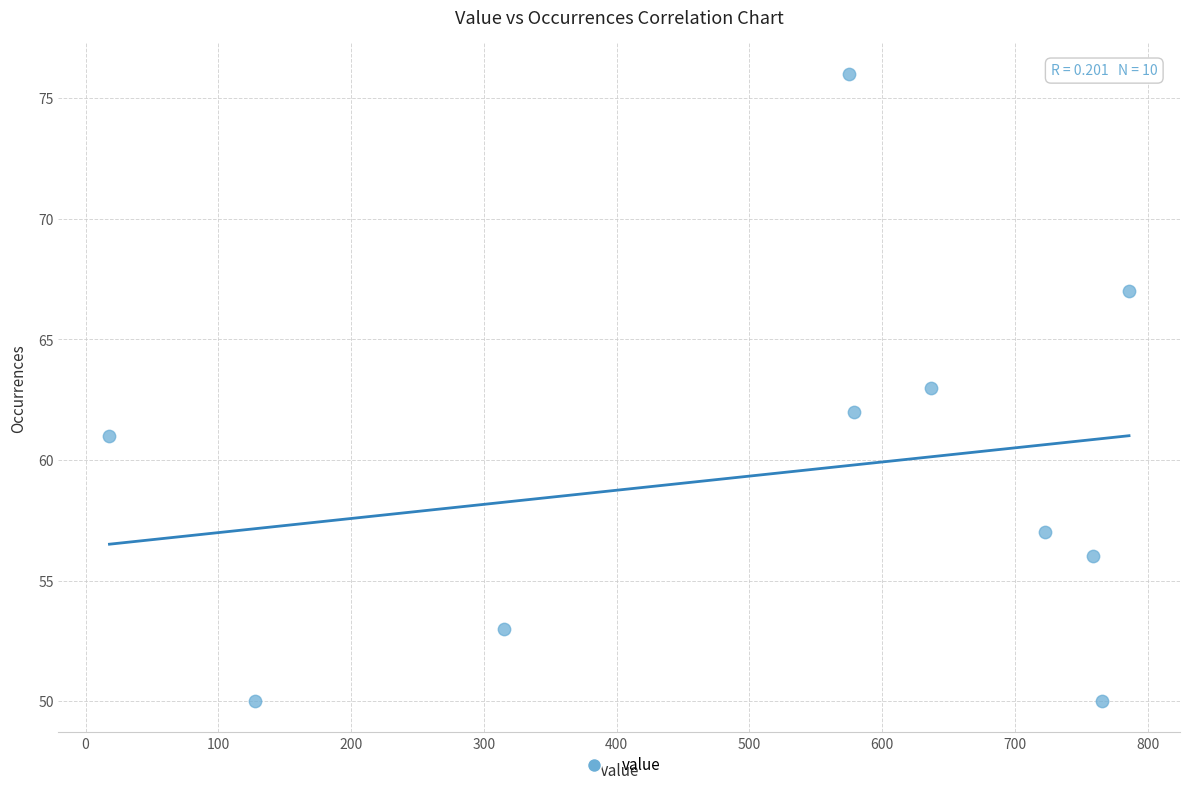

What is the range of Y values (max minus min)?

26